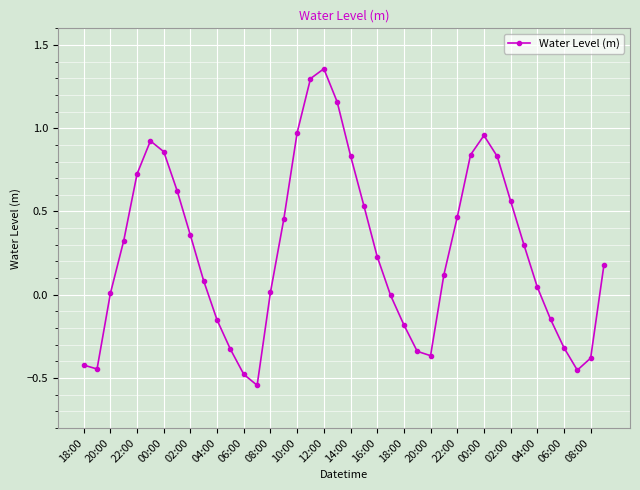

True or false: there are more than 0 points higher than both neighbors.

True